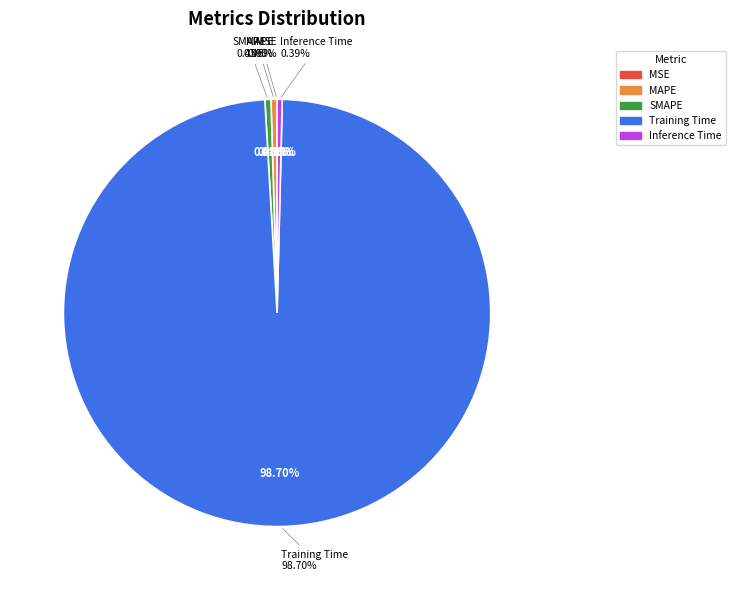

Is there any slice that represents more than half of the pie?

Yes